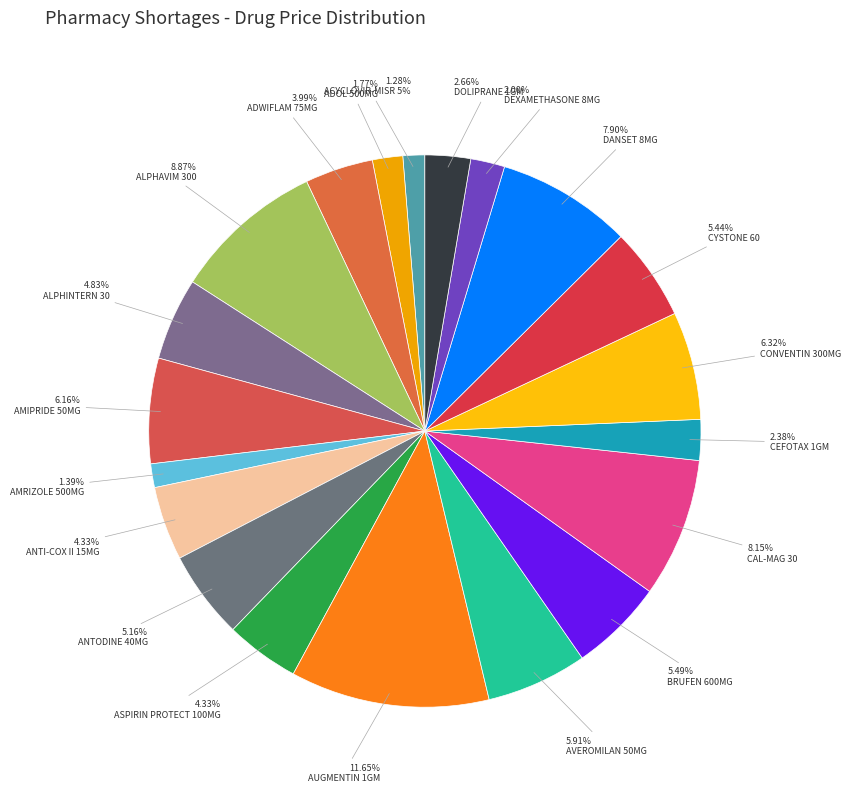

Is there a majority slice in this chart?

No